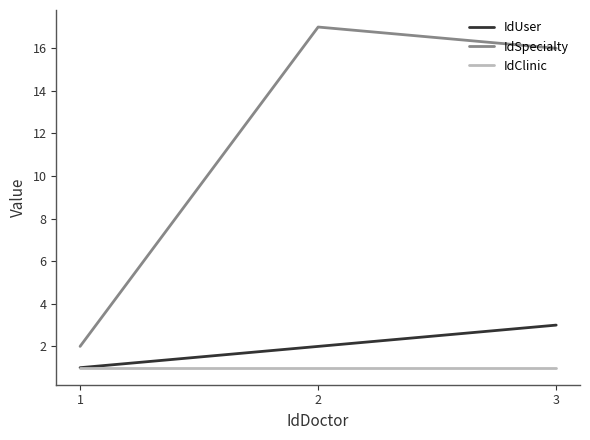

What are all the series names shown in the legend?

IdUser, IdSpecialty, IdClinic